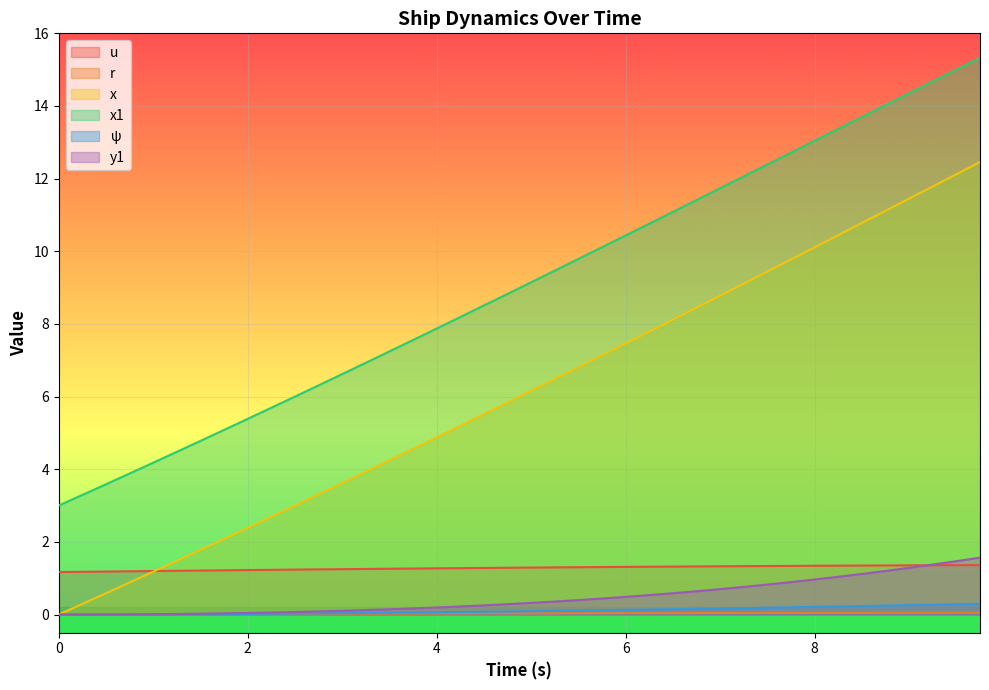

Reading left to right, extract all data points from this chart.

u: 1.2	1.2	1.2	1.2	1.2	1.2	1.2	1.2	1.2	1.2	1.2	1.2	1.2	1.3	1.3	1.3	1.3	1.3	1.3	1.3	1.3	1.3	1.3	1.3	1.3	1.3	1.3	1.3	1.3	1.3	1.3	1.3	1.3	1.3	1.3	1.4	1.4	1.4	1.4	1.4
r: 0.0	0.0	0.0	0.0	0.0	0.0	0.0	0.0	0.0	0.0	0.0	0.0	0.0	0.0	0.0	0.0	0.0	0.0	0.0	0.0	0.0	0.0	0.0	0.0	0.0	0.0	0.0	0.0	0.0	0.0	0.0	0.0	0.0	0.0	0.0	0.0	0.0	0.1	0.1	0.1
x: 0.0	0.3	0.6	0.9	1.2	1.5	1.8	2.1	2.4	2.7	3.0	3.3	3.6	3.9	4.2	4.6	4.9	5.2	5.5	5.8	6.2	6.5	6.8	7.1	7.5	7.8	8.1	8.4	8.8	9.1	9.4	9.8	10.1	10.4	10.8	11.1	11.5	11.8	12.1	12.5
x1: 3.0	3.3	3.6	3.9	4.2	4.5	4.8	5.1	5.4	5.7	6.0	6.3	6.6	6.9	7.2	7.6	7.9	8.2	8.5	8.8	9.1	9.5	9.8	10.1	10.4	10.8	11.1	11.4	11.7	12.1	12.4	12.7	13.0	13.4	13.7	14.0	14.4	14.7	15.0	15.3
psi: 0.0	0.0	0.0	0.0	0.0	0.0	0.0	0.0	0.0	0.0	0.0	0.0	0.0	0.0	0.0	0.1	0.1	0.1	0.1	0.1	0.1	0.1	0.1	0.1	0.1	0.1	0.1	0.2	0.2	0.2	0.2	0.2	0.2	0.2	0.2	0.2	0.3	0.3	0.3	0.3
y1: 0.0	0.0	0.0	0.0	0.0	0.0	0.0	0.0	0.0	0.1	0.1	0.1	0.1	0.1	0.1	0.2	0.2	0.2	0.3	0.3	0.3	0.4	0.4	0.4	0.5	0.5	0.6	0.6	0.7	0.8	0.8	0.9	1.0	1.0	1.1	1.2	1.3	1.4	1.5	1.6